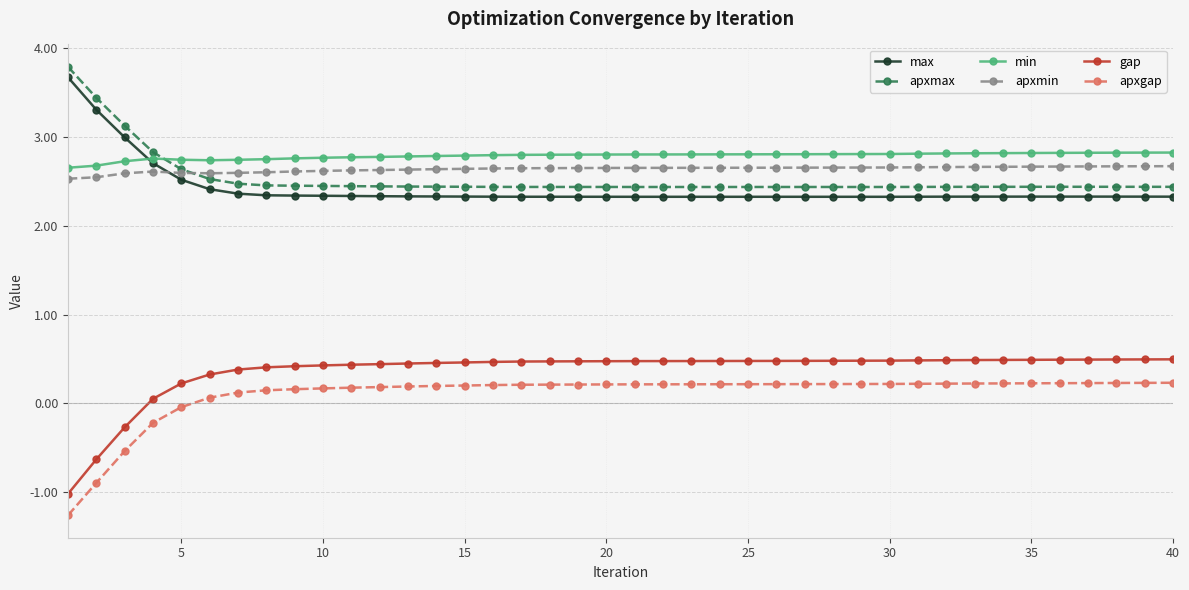

Which series has the widest spread of values?

gap